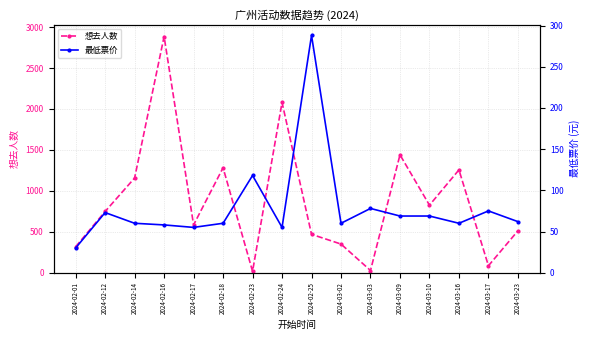

The 最低票价 series shows 36.6 at 2024-02-16. True or false?

False